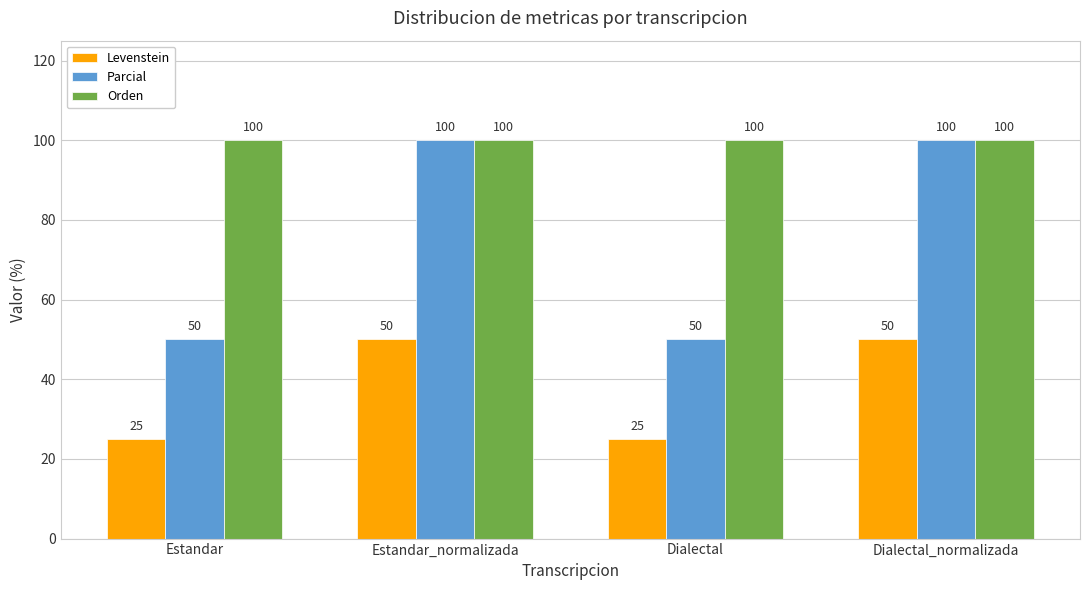

What is the approximate value of Levenstein at Estandar_normalizada, to the nearest 10?

50